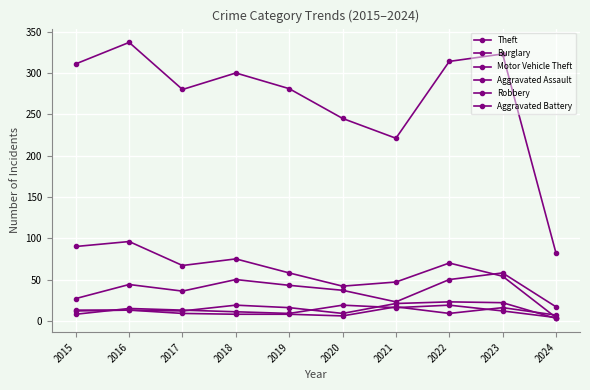

What is the difference between the Robbery values at 2021 and 2018?

5